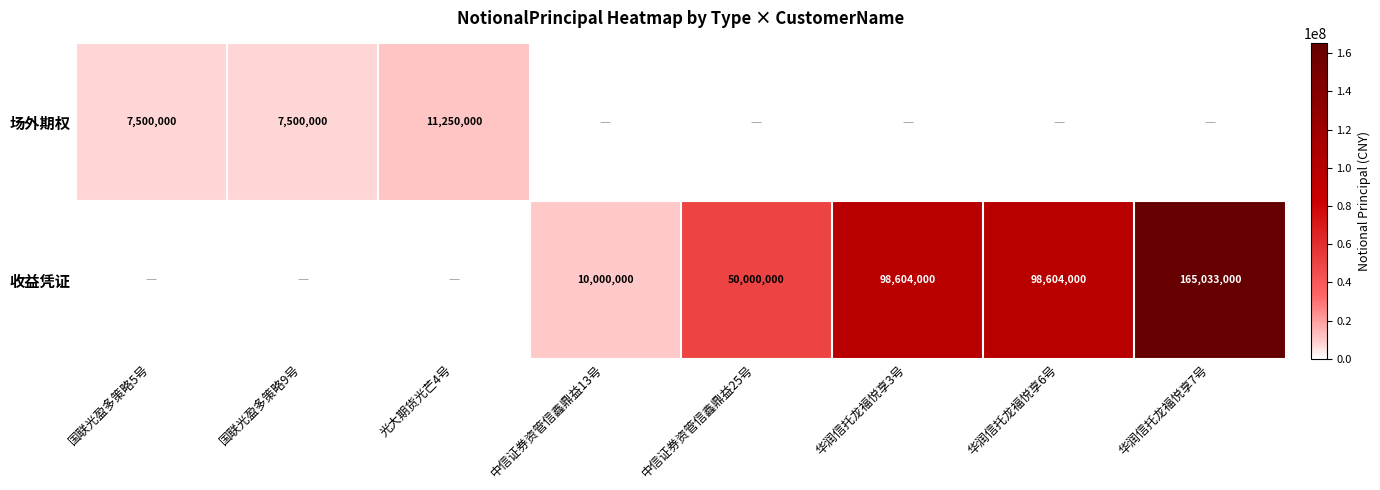

What is the difference between the 收益凭证 values at 中信证券资管信鑫鼎益25号 and 中信证券资管信鑫鼎益13号?

40000000